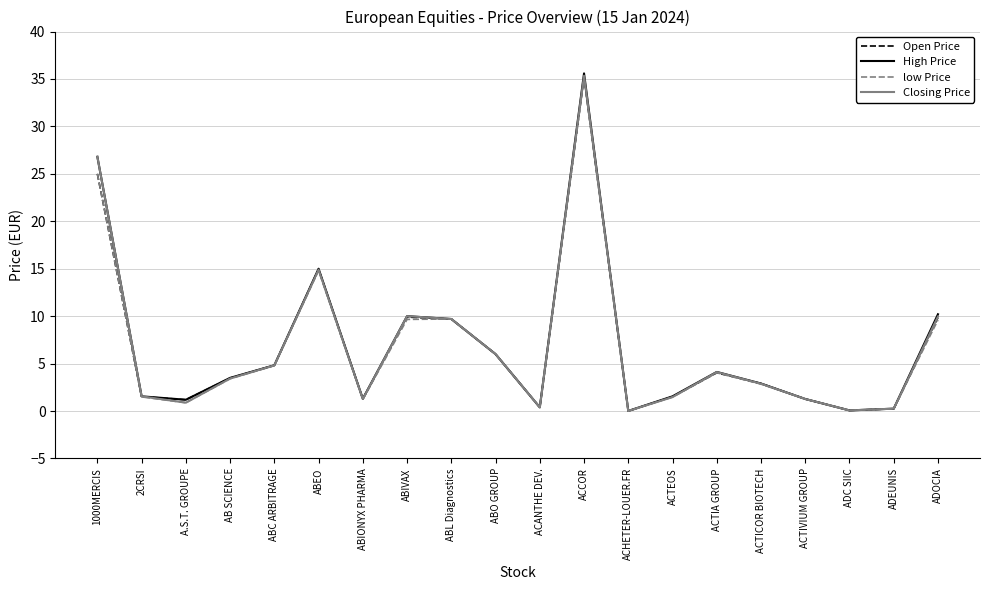

How many distinct data groups are displayed?

4